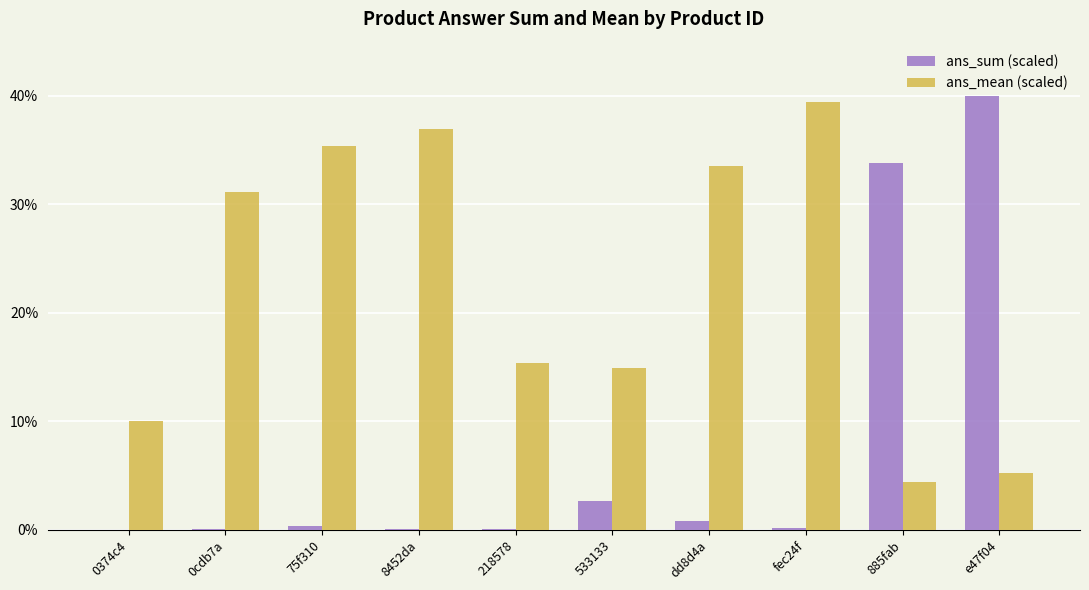

Where is ans_sum (scaled) nearest to the value 20?

885fab